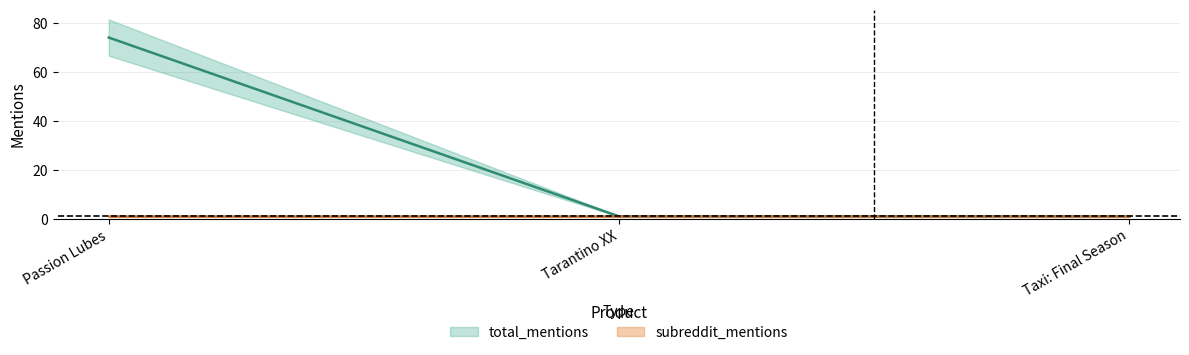

How many lines are shown in the chart?

1